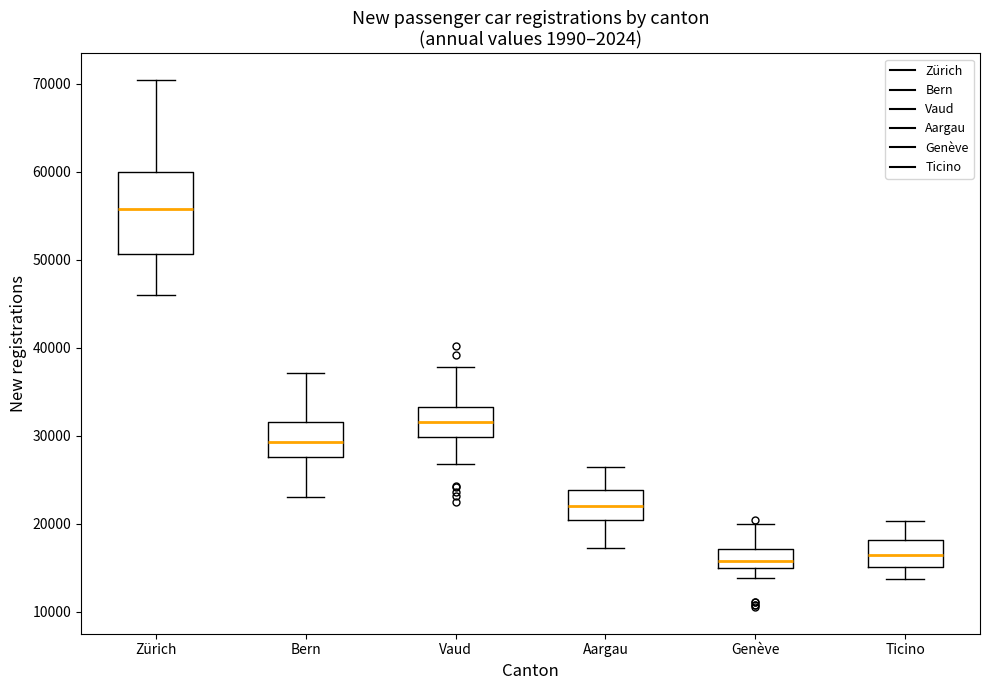

Comparing the boxes themselves (not the whiskers), which one is the tallest?

Zürich